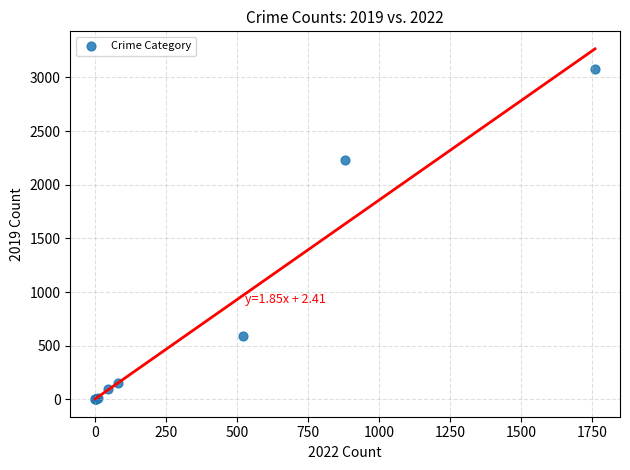

What Y value in the scatter plot is closest to 1540?

2230